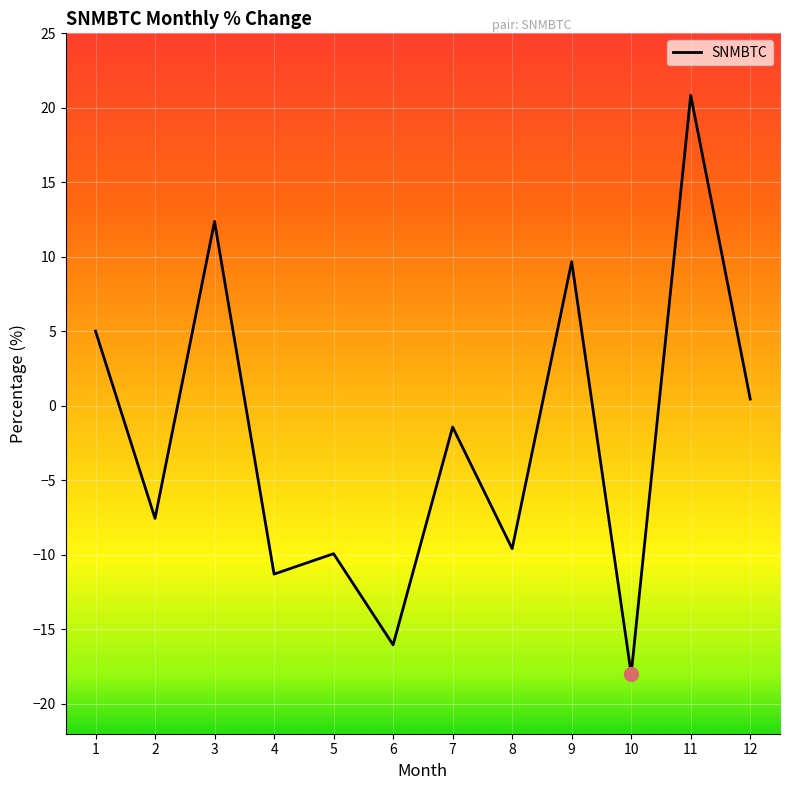

Between 1 and 3, which is larger?

3